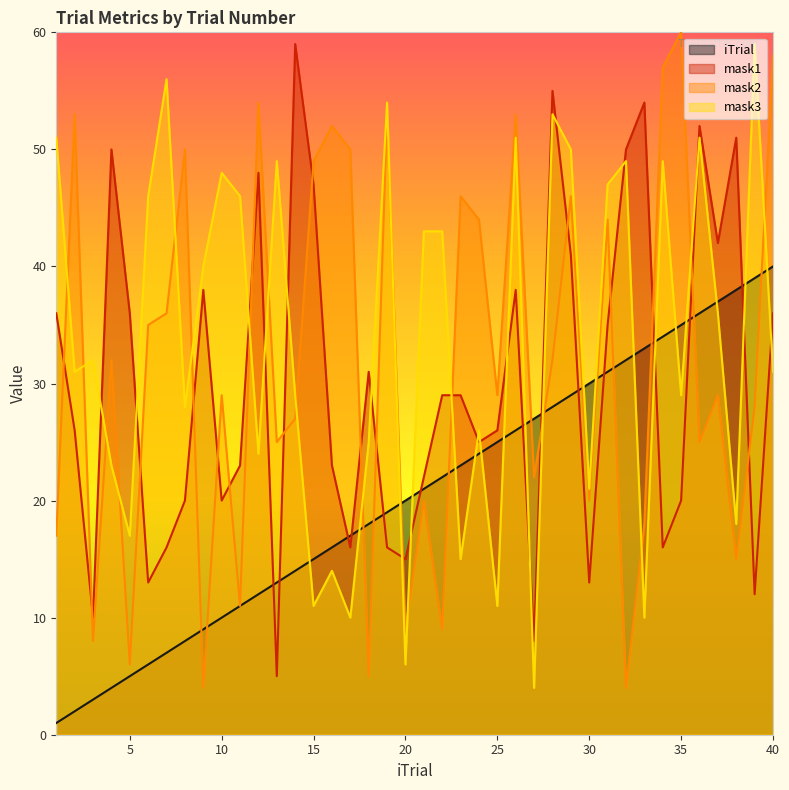

How many lines are shown in the chart?

4